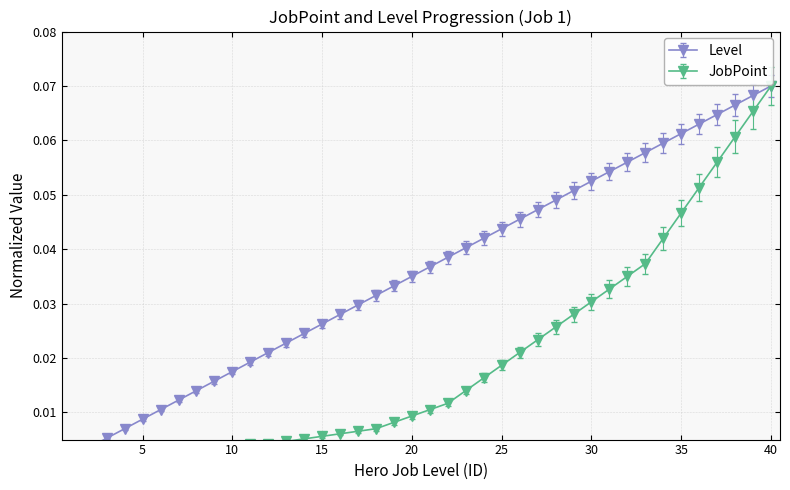

The value of Level at 9 is 0.0. True or false?

True